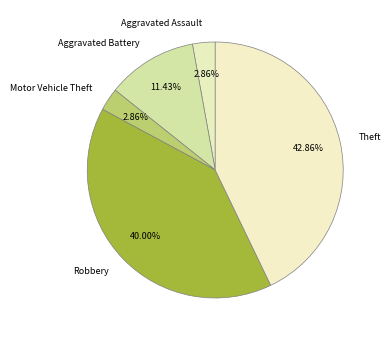

How many slices are in this pie chart?

5